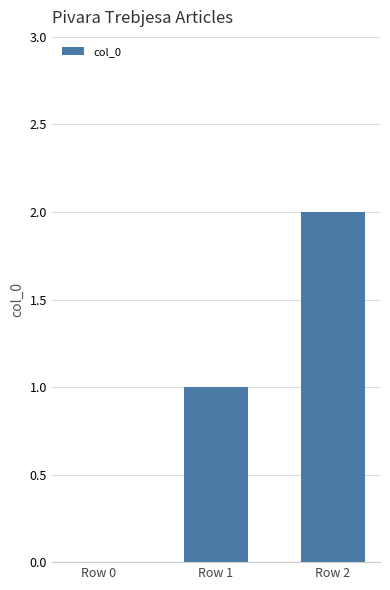

Reading left to right, extract all data points from this chart.

0	1	2